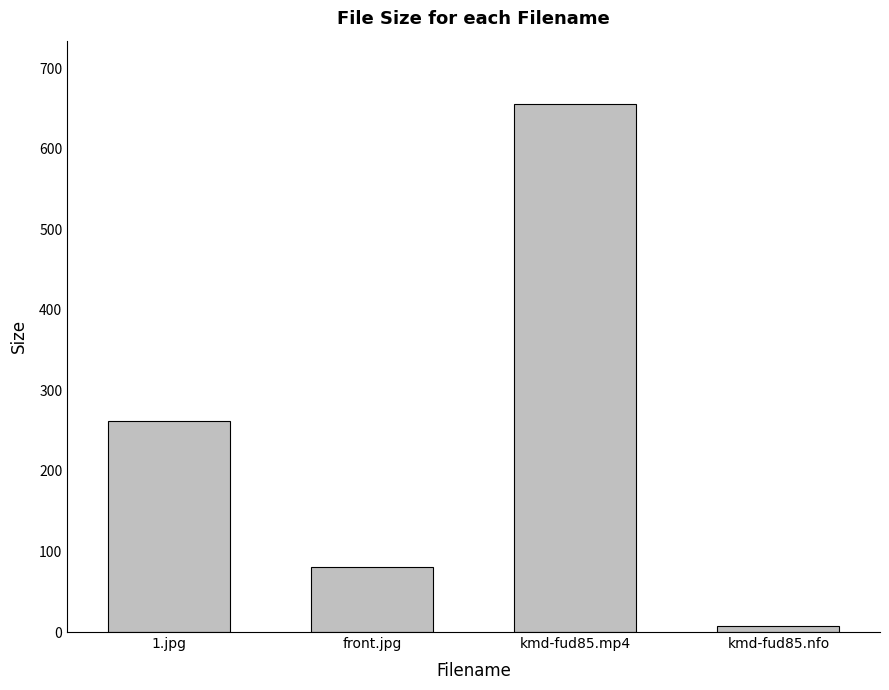

What is the label of the 4th bar from the left?

kmd-fud85.nfo